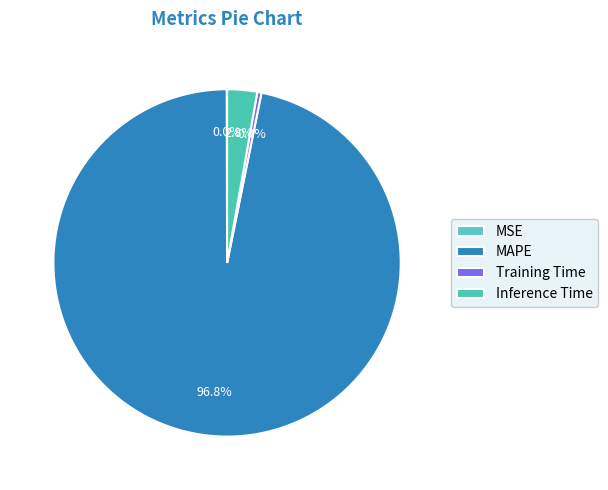

Between Training Time and MAPE, which is larger?

MAPE